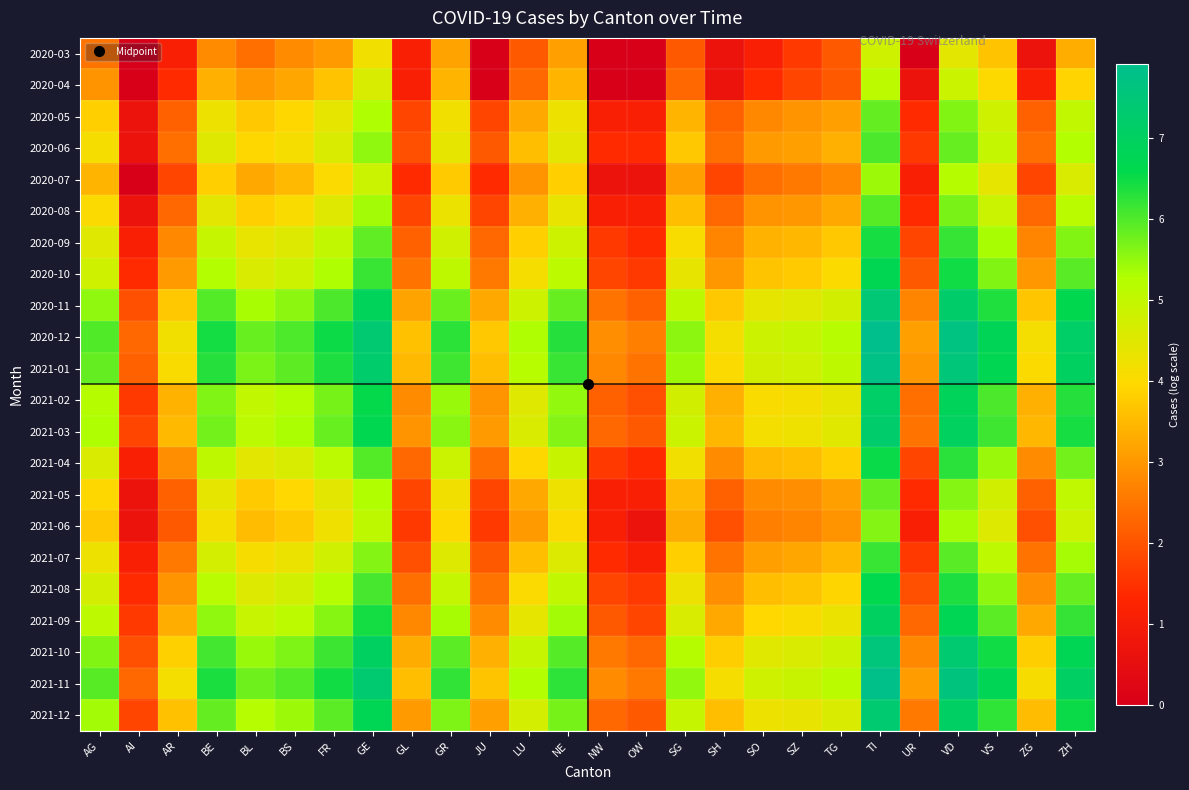

Which series has the largest range (max minus min)?

2020-12